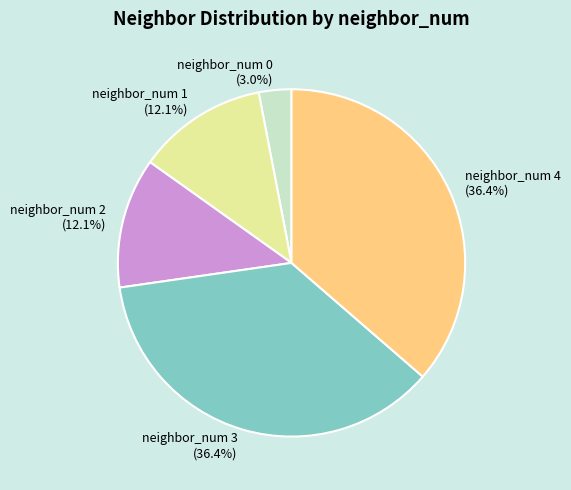

Is there any slice that represents more than half of the pie?

No